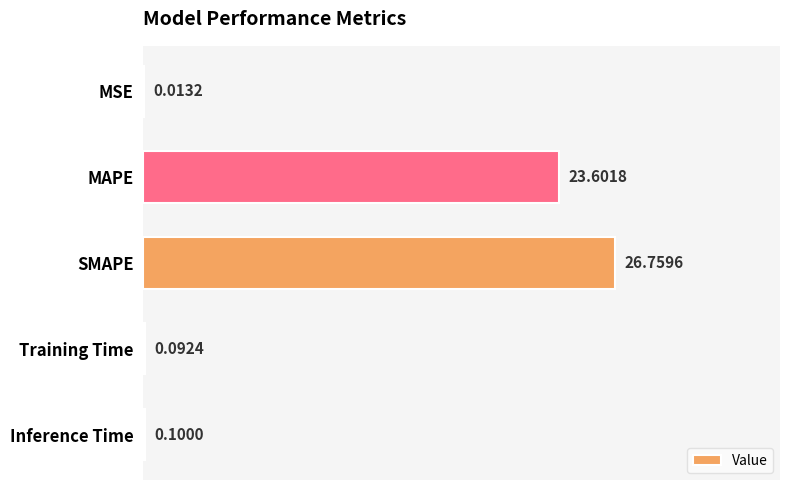

What is the sum of all values?

50.6